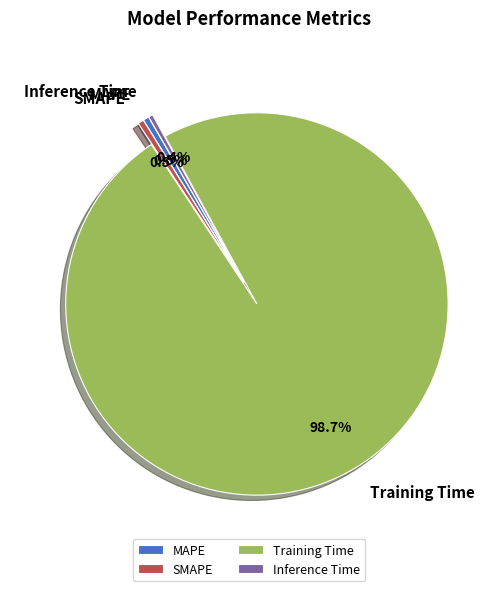

Which category accounts for the majority?

Training Time